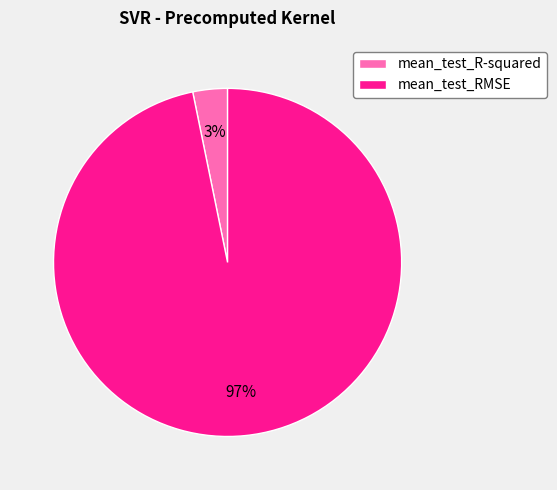

To the nearest percent, what is the difference between the mean_test_RMSE and mean_test_R-squared slice percentages?

94%